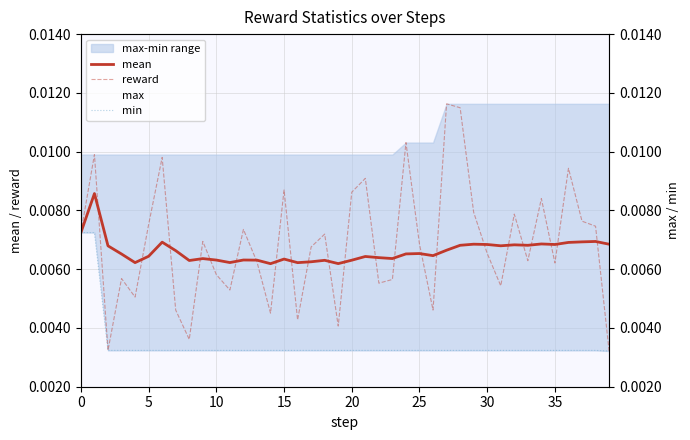

What is the label of the 17th point from the right?

23